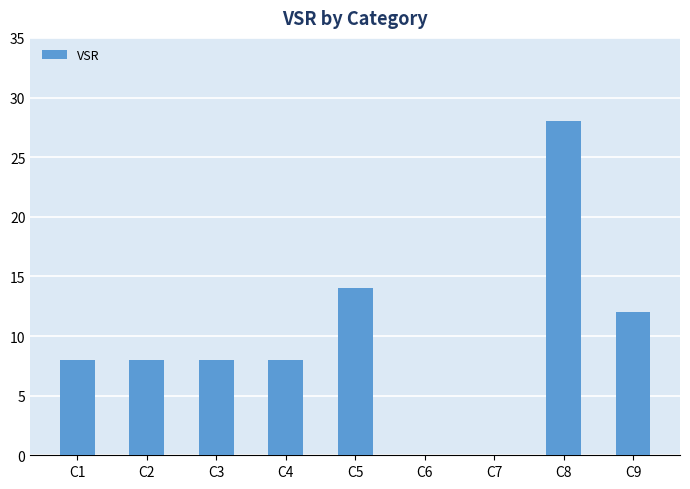

The value at C5 is 21. True or false?

False